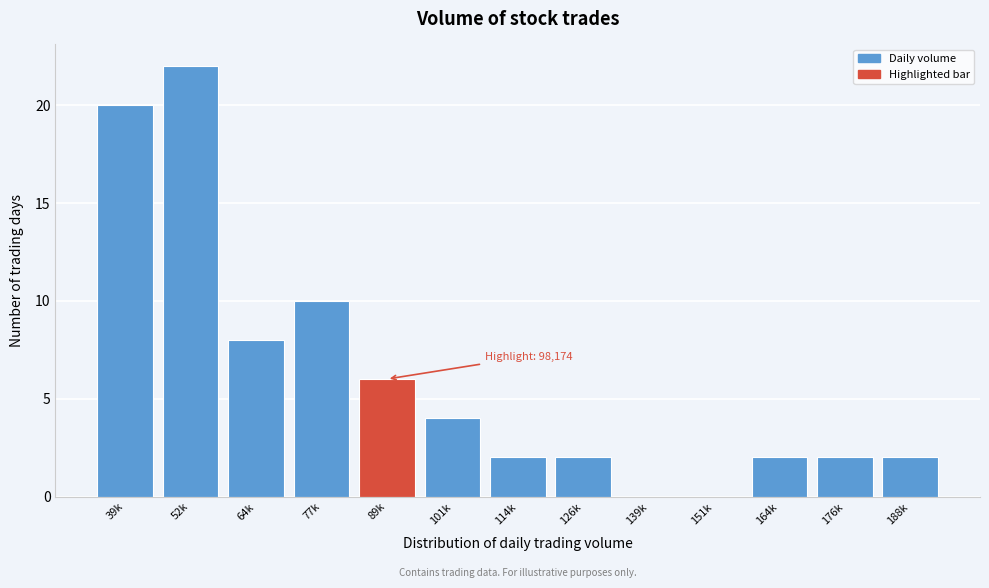

Reading left to right, transcribe all the data shown in this chart.

39k=20	52k=22	64k=8	77k=10	89k=6	101k=4	114k=2	126k=2	139k=0	151k=0	164k=2	176k=2	188k=2